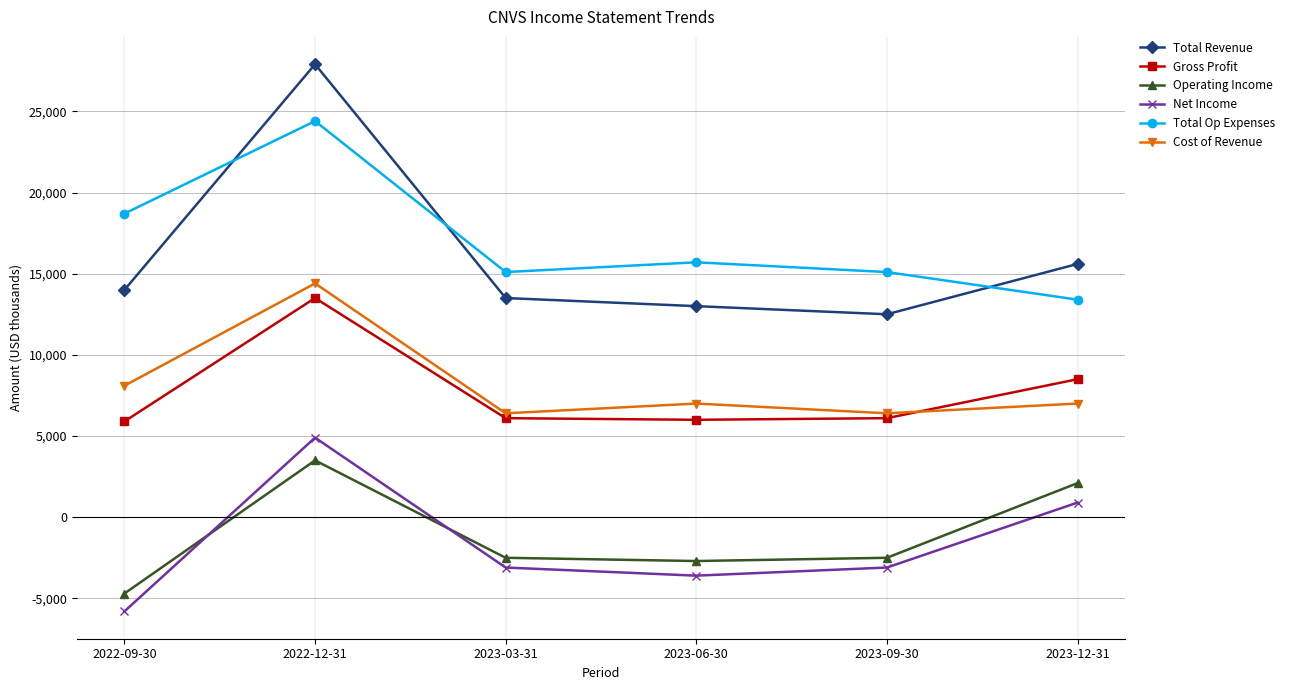

True or false: Cost of Revenue has a value of 7000 at 2023-12-31.

True